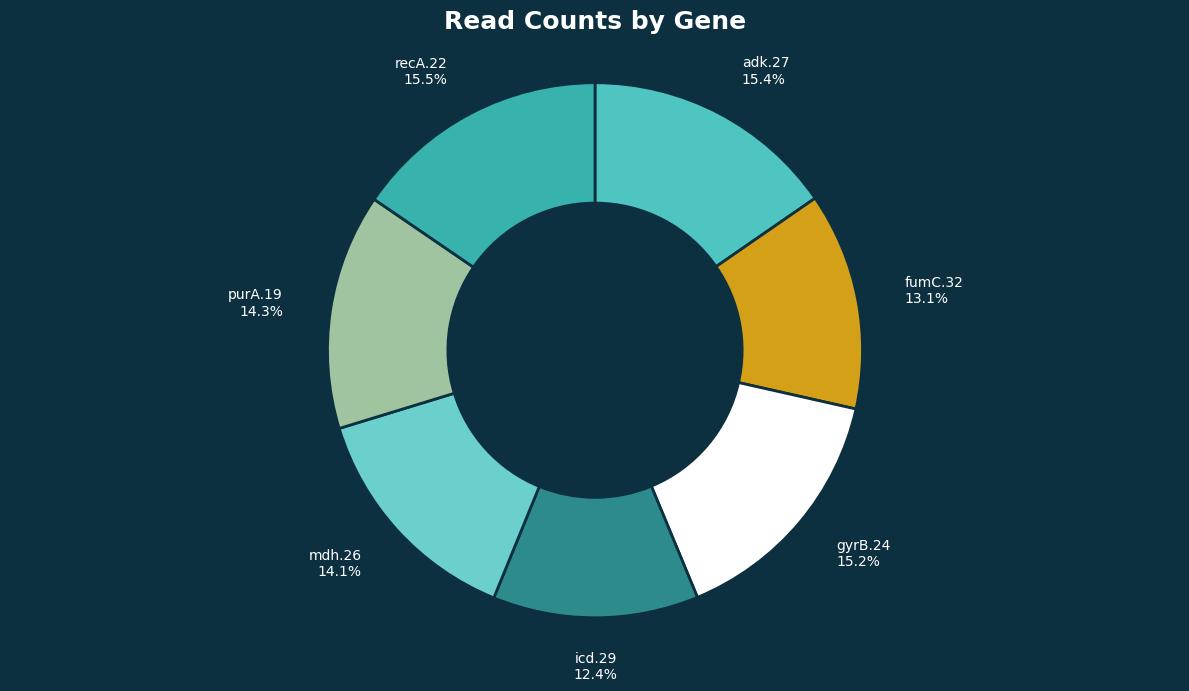

To the nearest percent, what is the average slice percentage?

14%